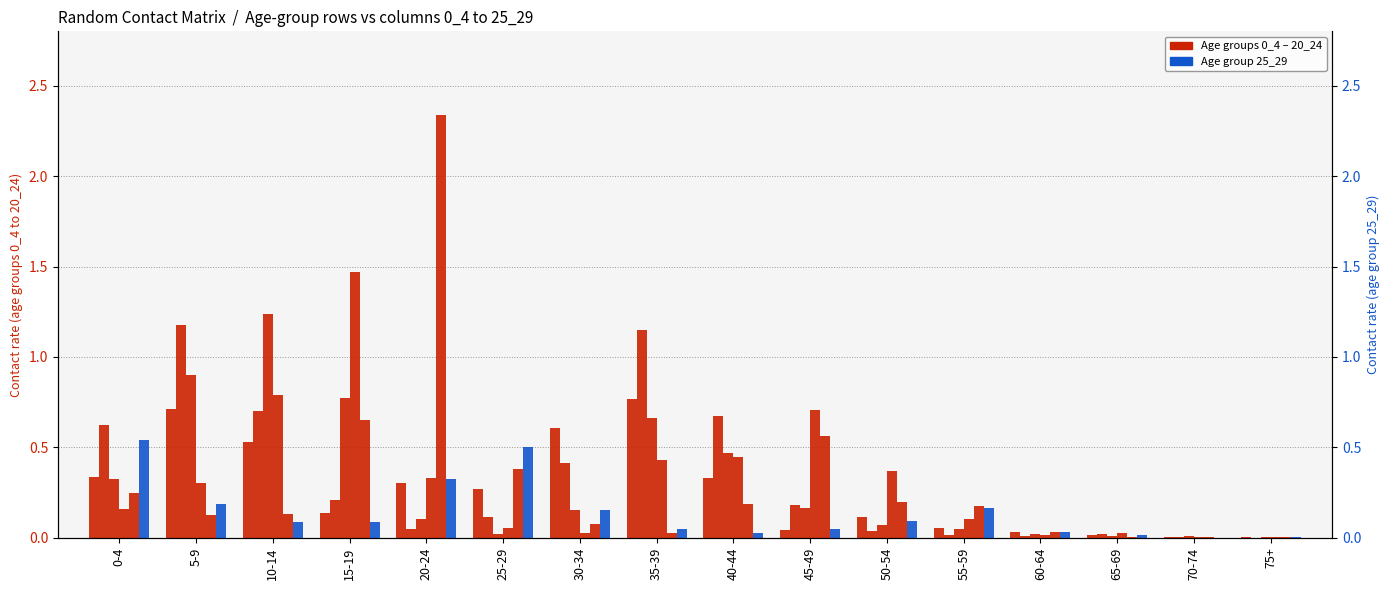

What is the label of the 16th bar from the left?

75+